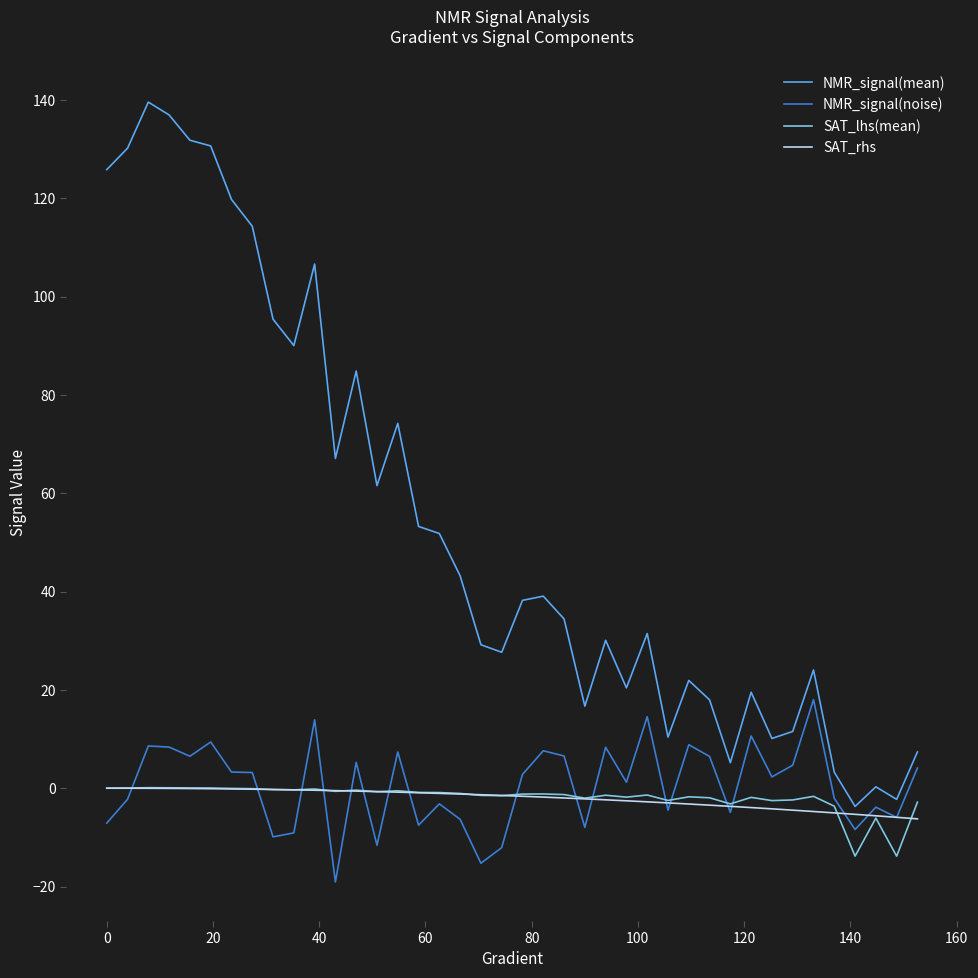

Which series has the largest total across all categories?

NMR_signal(mean)